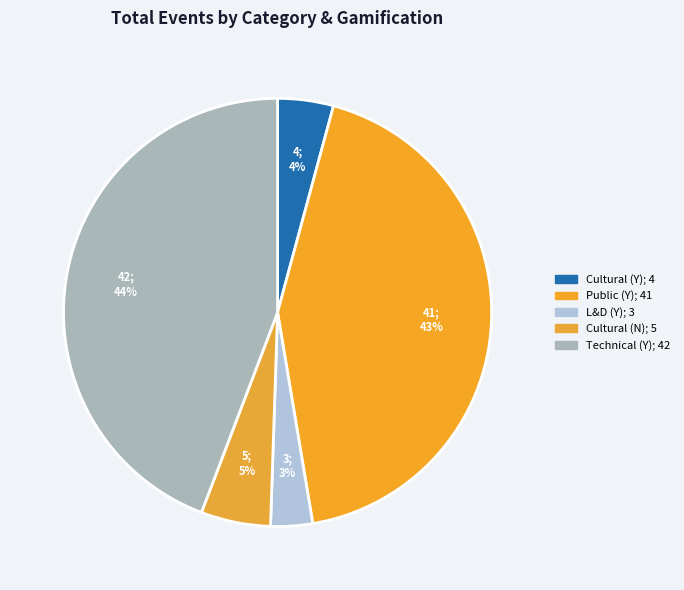

How many segments does this pie chart have?

5